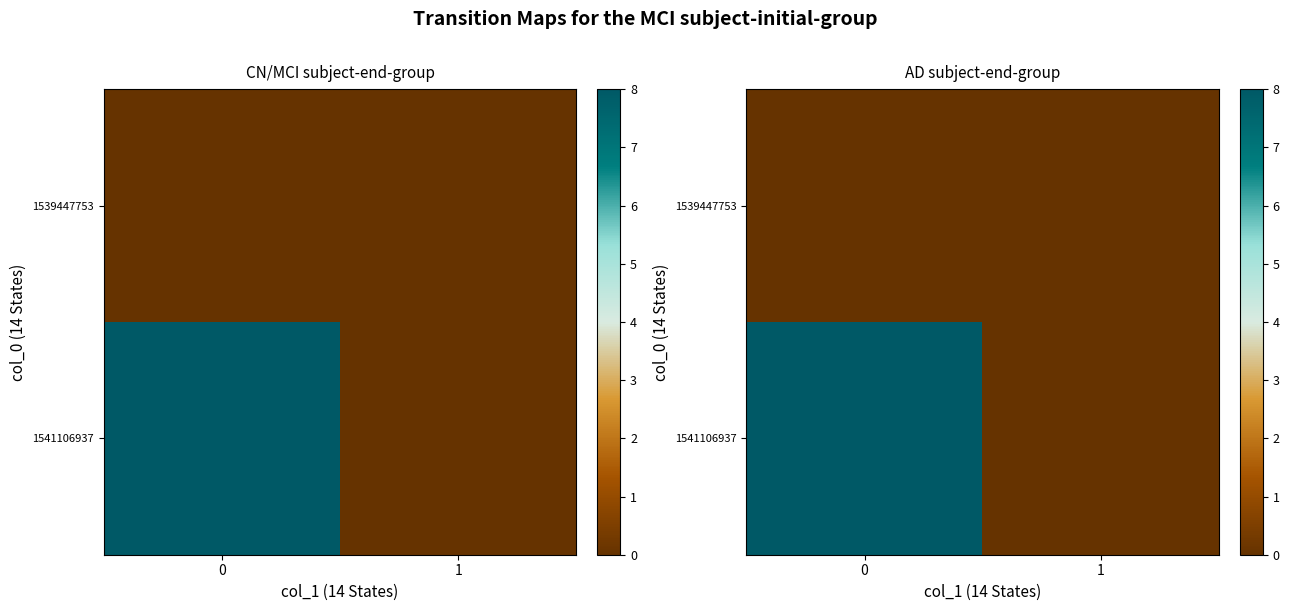

Read the row_1 value at 0.

8